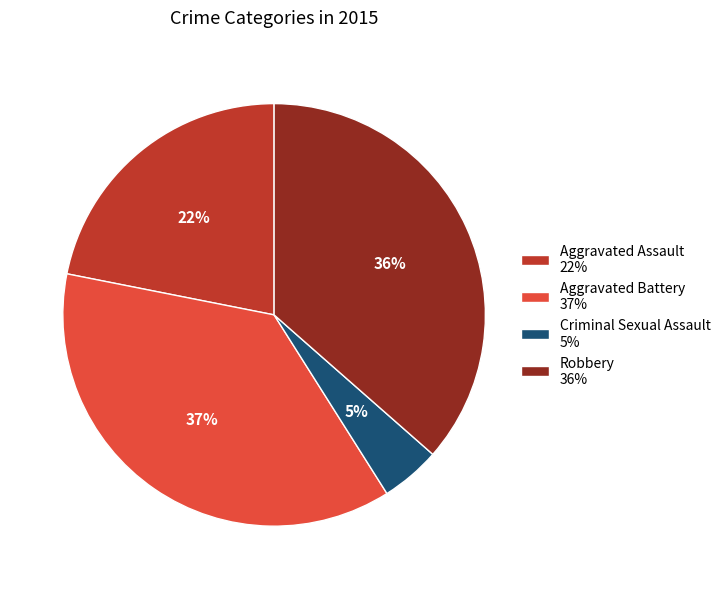

Count the number of slices in the pie.

4